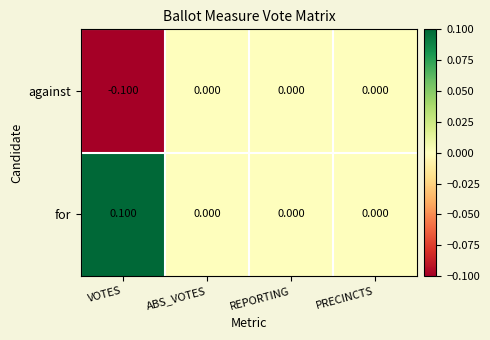

Rank the series by their average value, from lowest to highest.

against, for